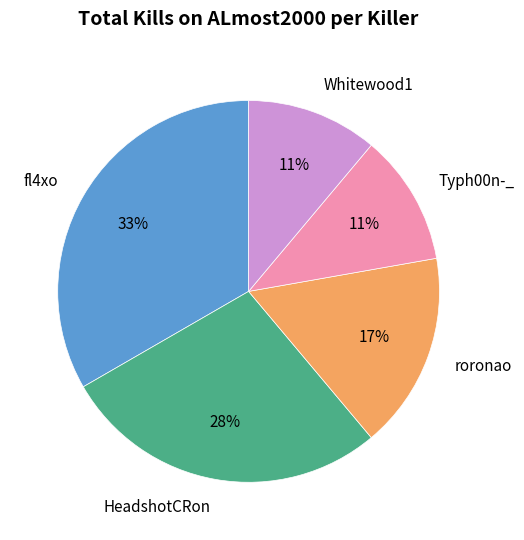

Combined, do Typh00n-_ and Whitewood1 account for over 50%?

No